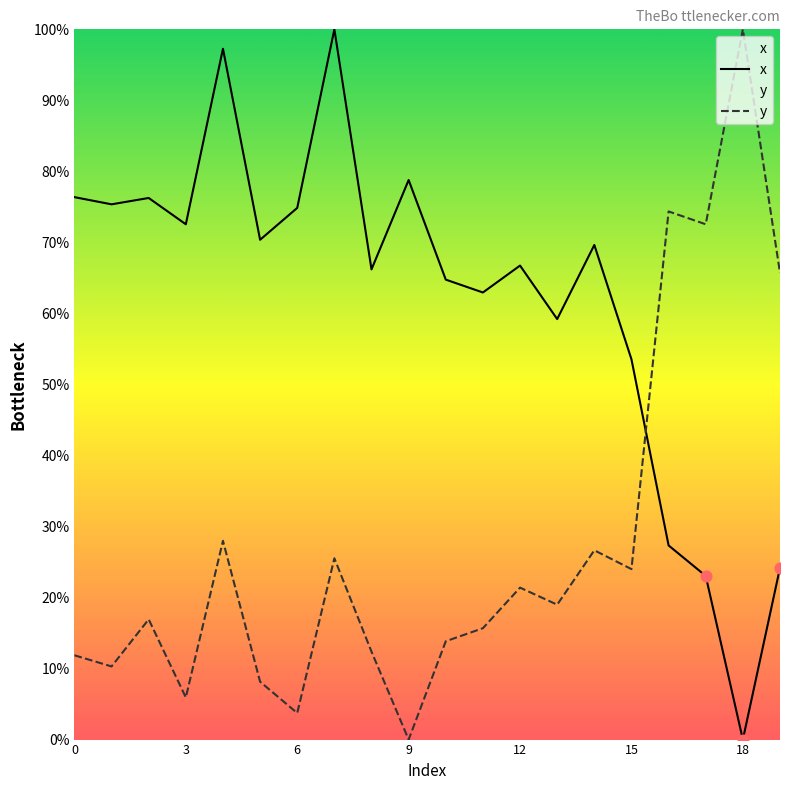

What are all the series names shown in the legend?

x, y